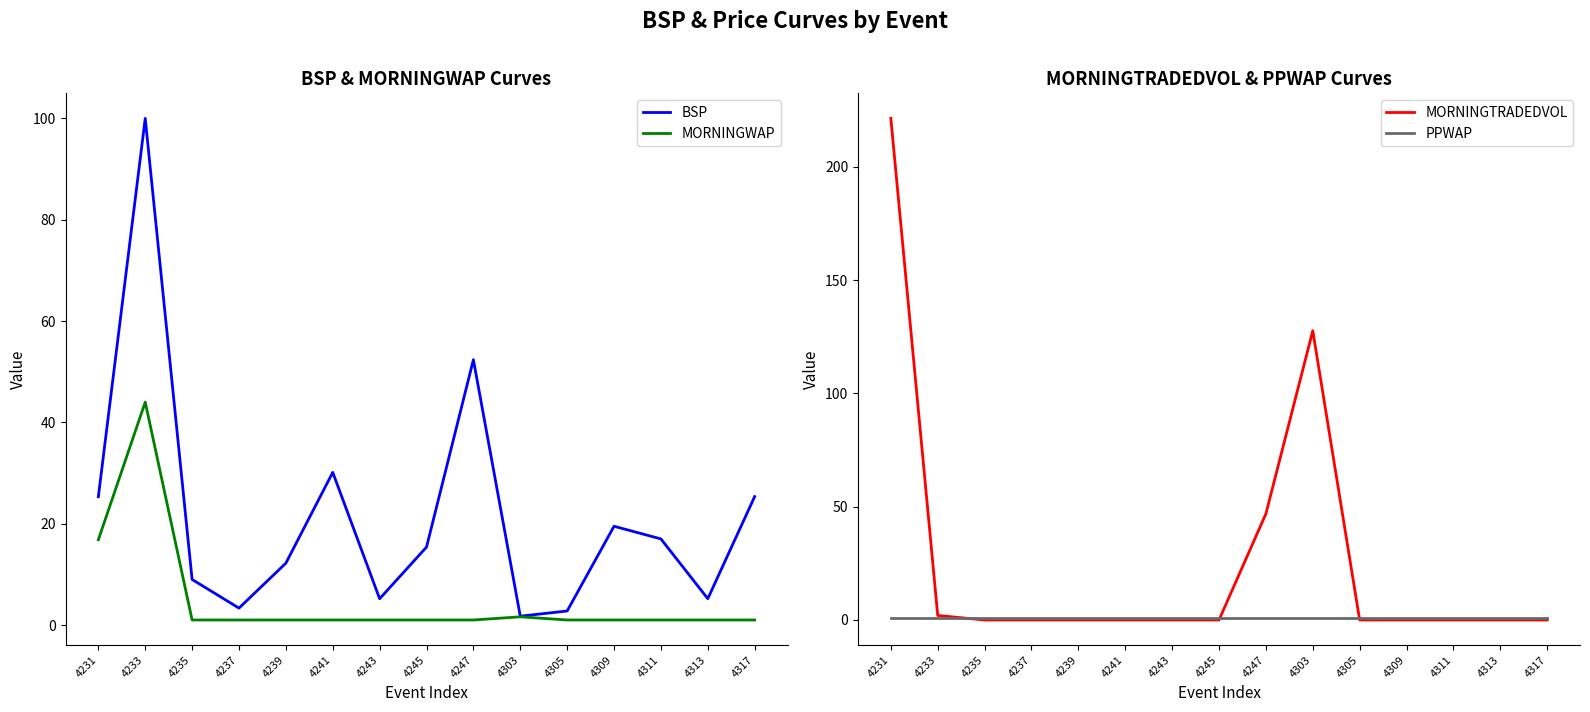

Which has a higher value, 4309 or 4231?

4231